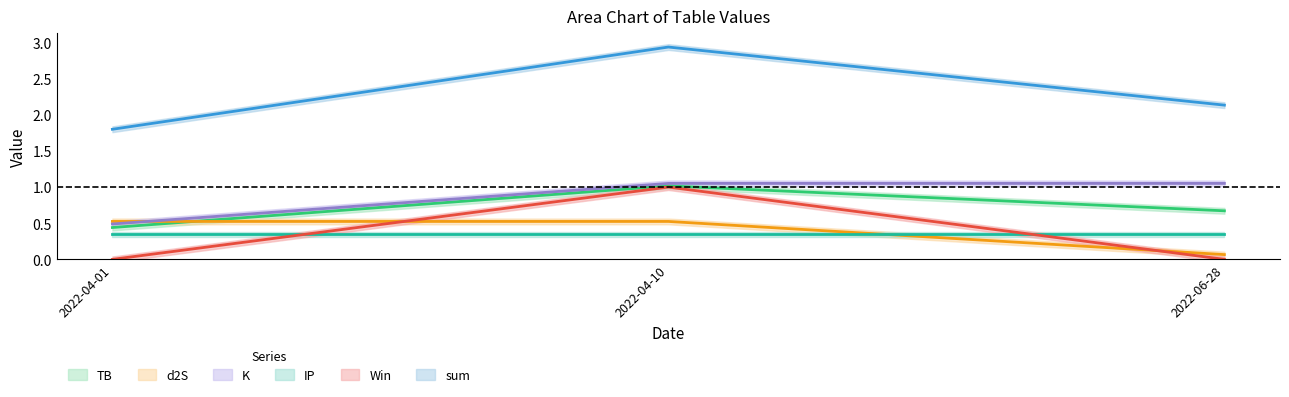

The d2S series shows 0.5 at 2022-04-01. True or false?

True